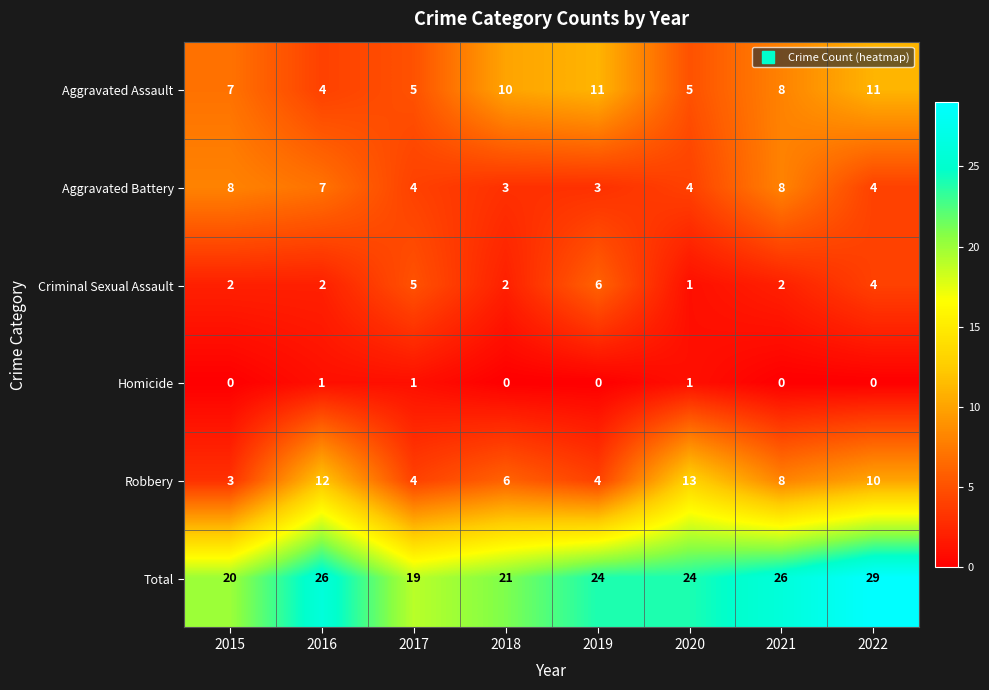

What is the maximum value for Aggravated Battery?

8